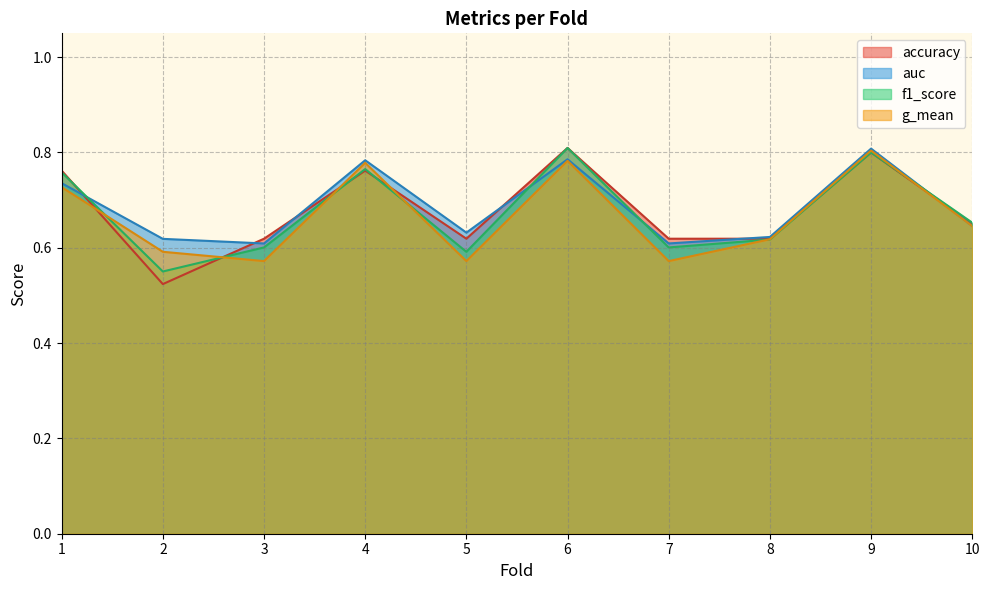

Which series has the largest total across all categories?

auc